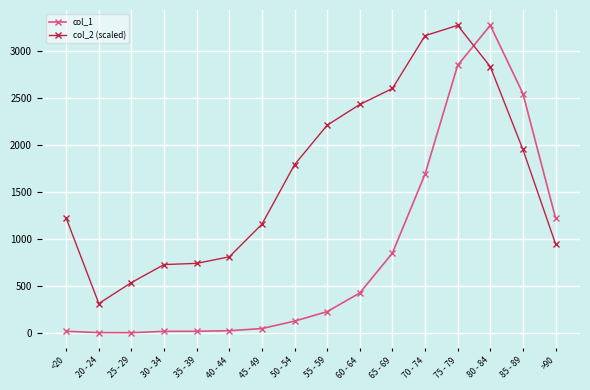

Which category has the highest value in the col_1 series?

80 - 84